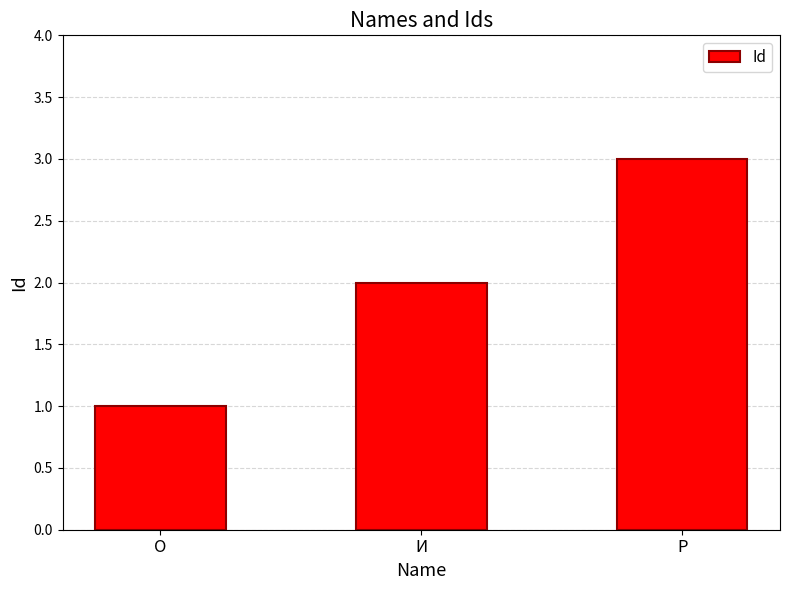

The value at Р is 3. True or false?

True